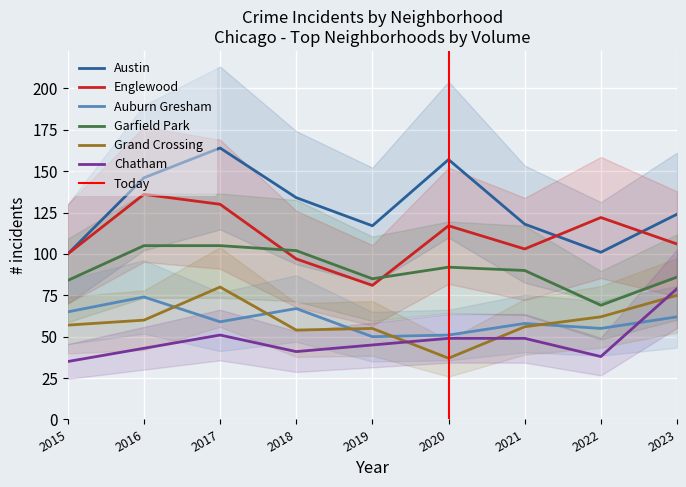

At how many categories does at least one series exceed 38?

9